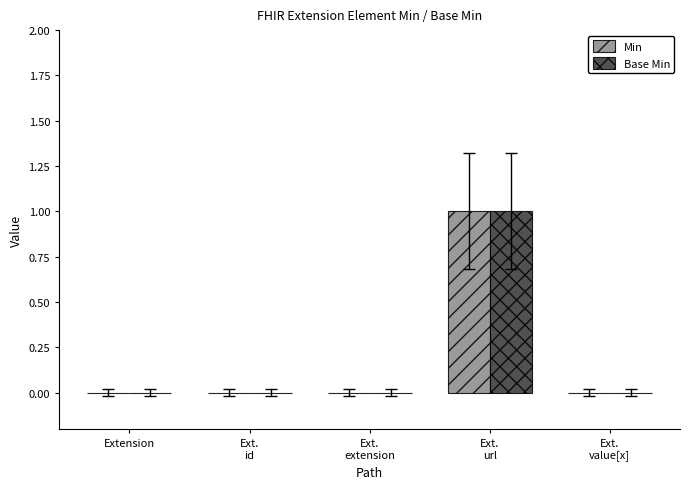

Which category has the highest value in the Min series?

Ext.
url